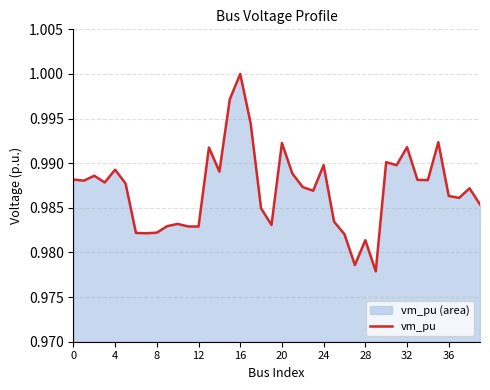

What is the average value?

1.0